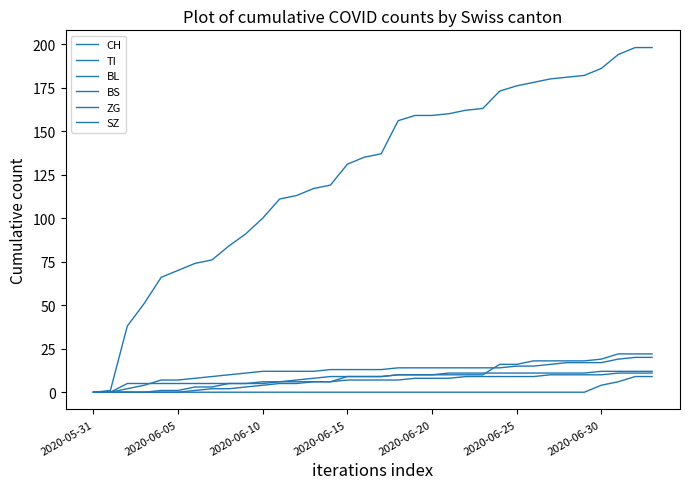

How many lines are shown in the chart?

6